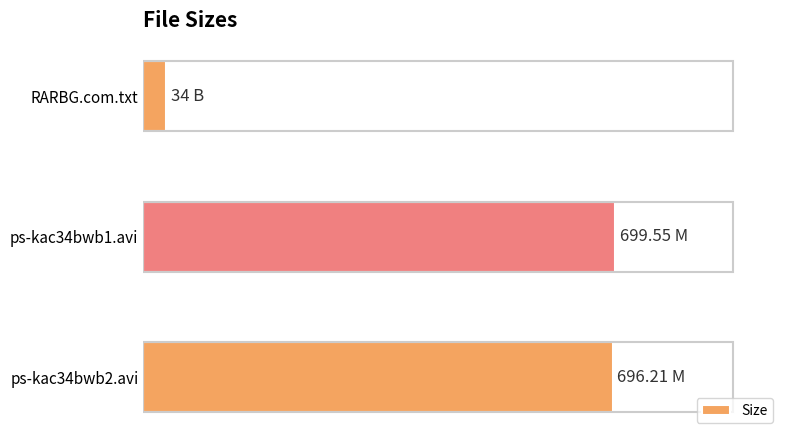

Are the bars horizontal?

Yes